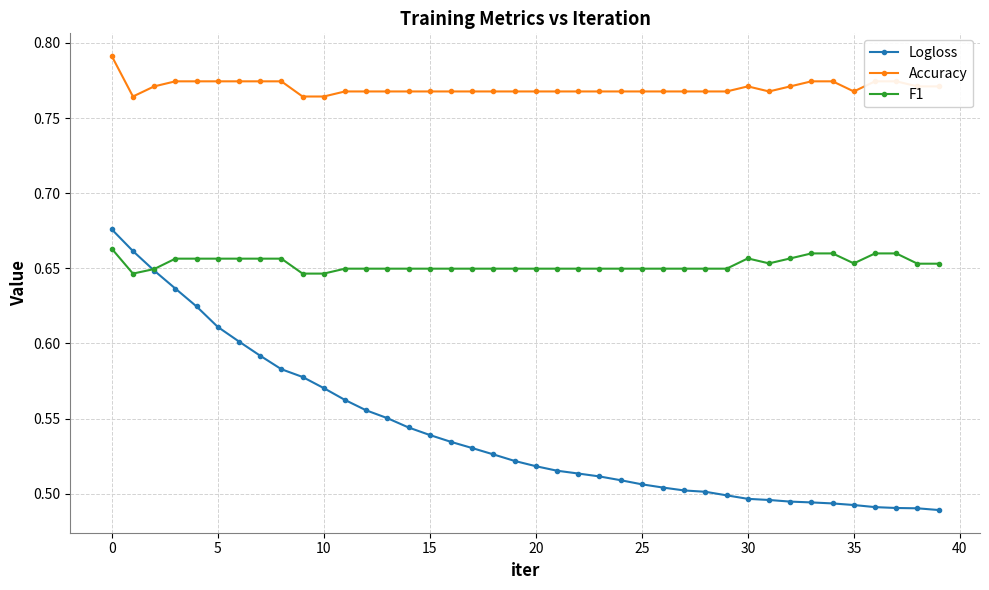

List the series in order of their overall mean, lowest first.

Logloss, F1, Accuracy